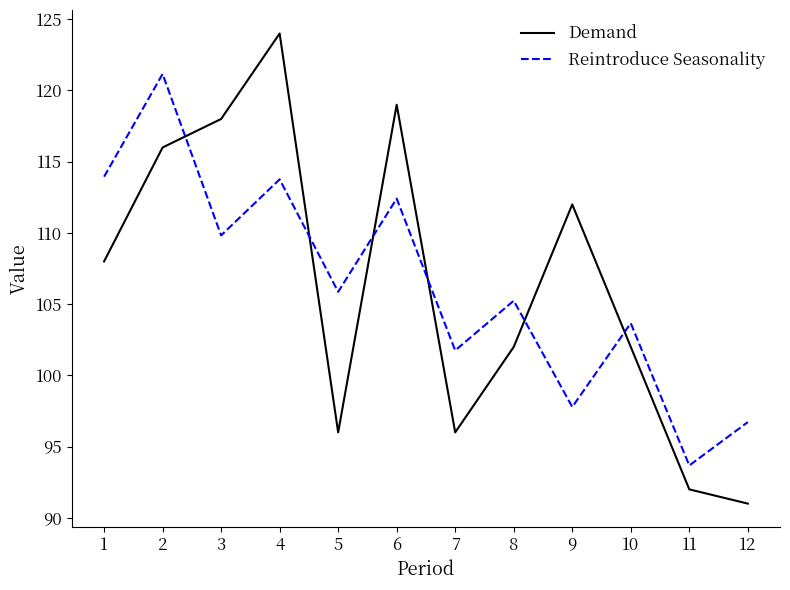

Does the chart display data point markers on the line(s)?

No